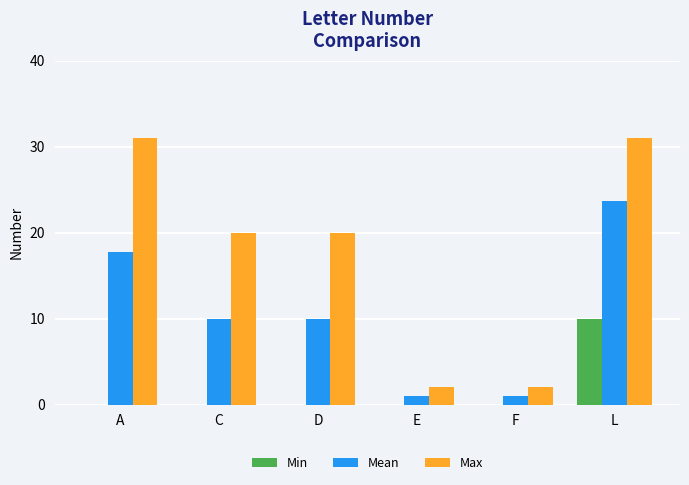

The value of Min at A is 0.0. True or false?

True